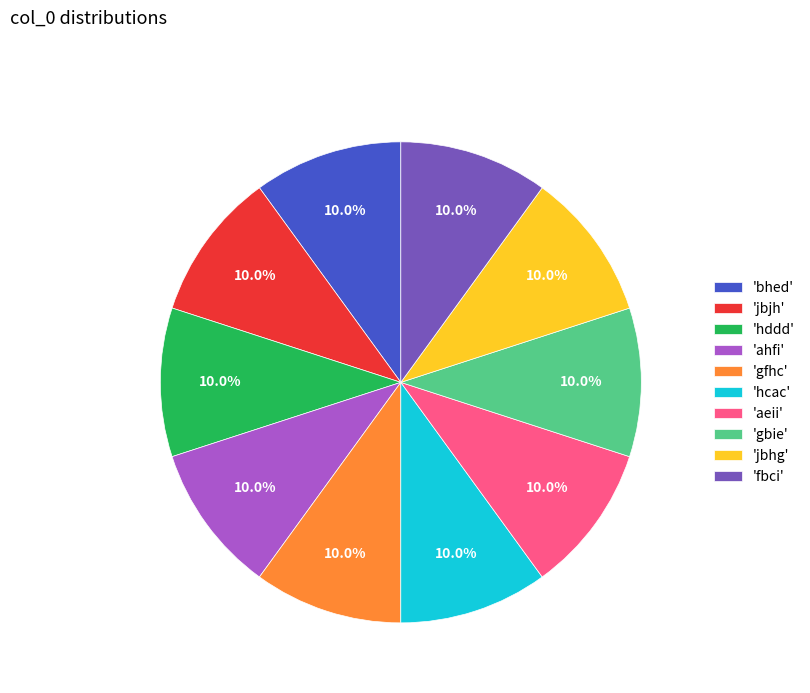

What is the ratio of the value at 'gbie' to the value at 'hcac'?

1.0